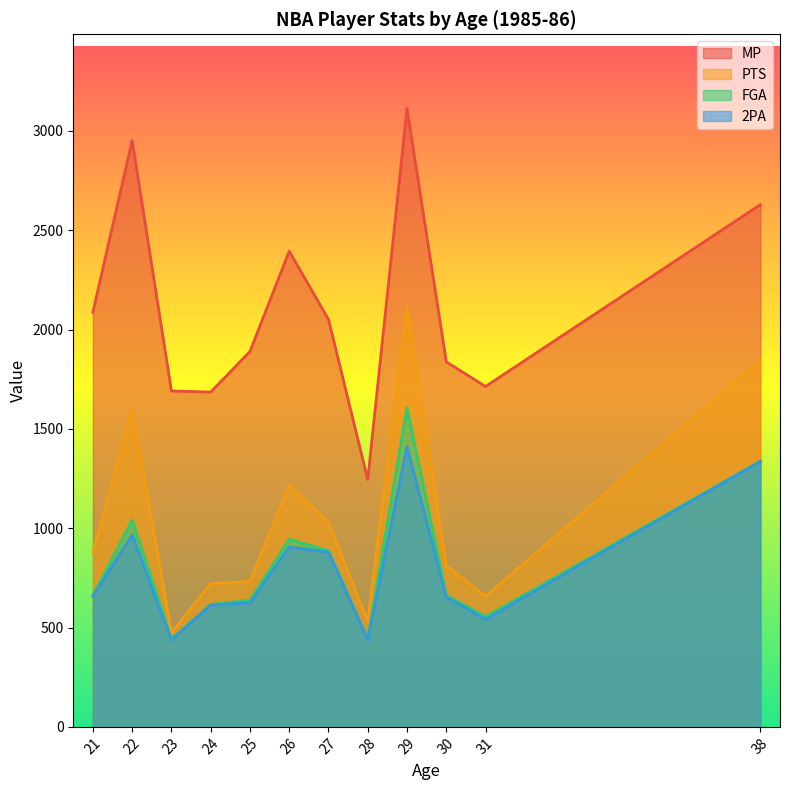

True or false: 2PA and FGA cross at least once.

False